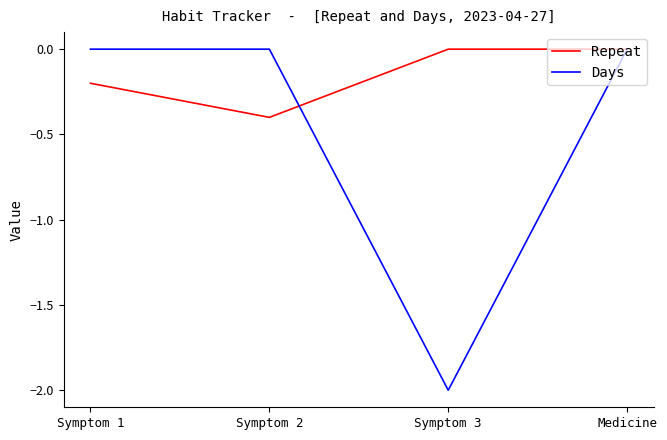

Reading left to right, extract all data points from this chart.

Repeat: Symptom 1=-0.2	Symptom 2=-0.4	Symptom 3=0.0	Medicine=0.0
Days: Symptom 1=0.0	Symptom 2=0.0	Symptom 3=-2.0	Medicine=0.0